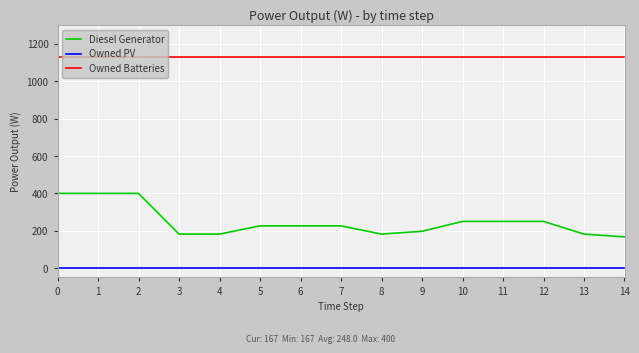

Which series has the widest spread of values?

Diesel Generator